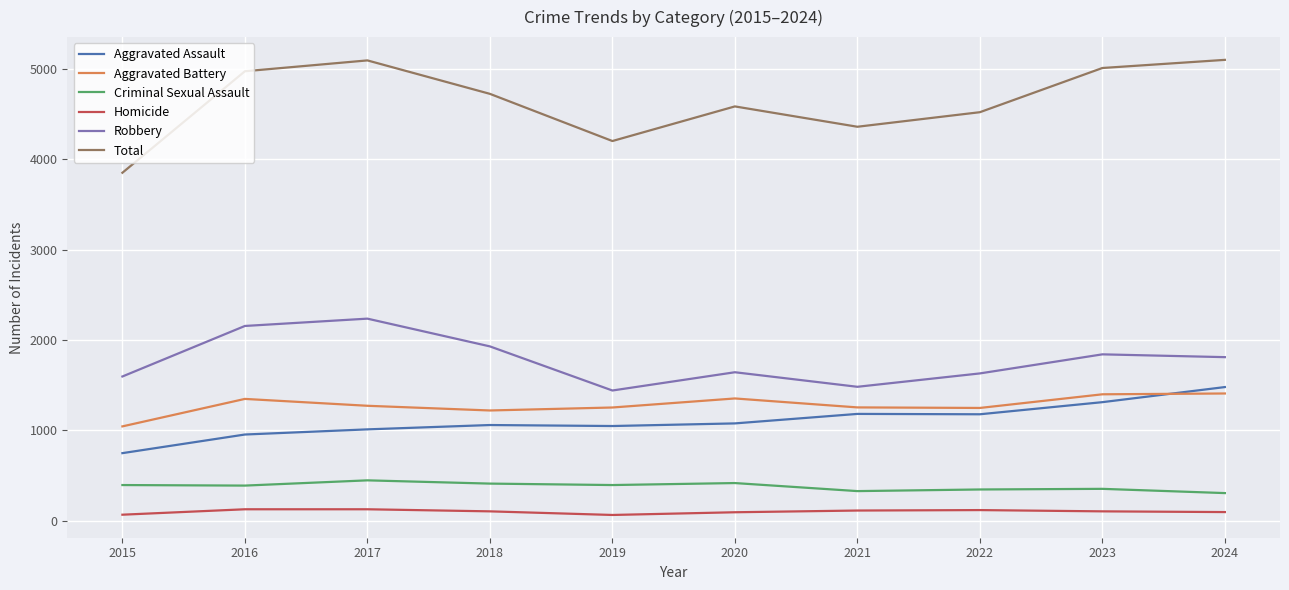

What is the difference between the maximum and minimum values in the Criminal Sexual Assault series?

141